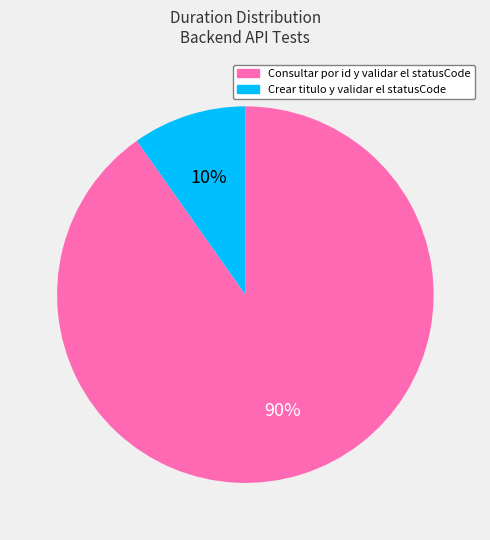

Rank the categories by value from highest to lowest.

Consultar por id y validar el statusCode, Crear titulo y validar el statusCode